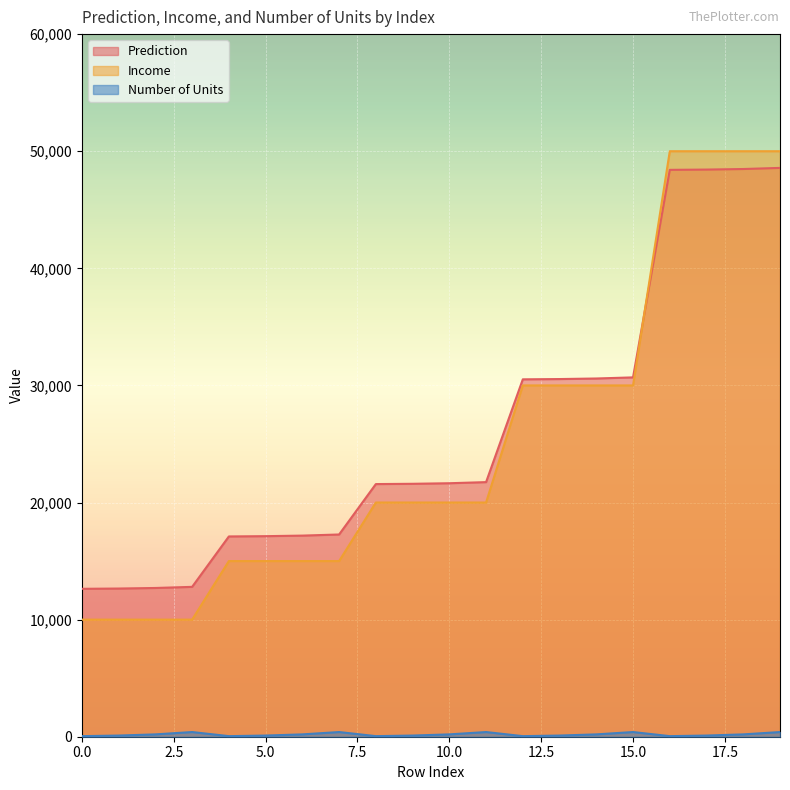

True or false: Prediction and Number of Units cross at least once.

False